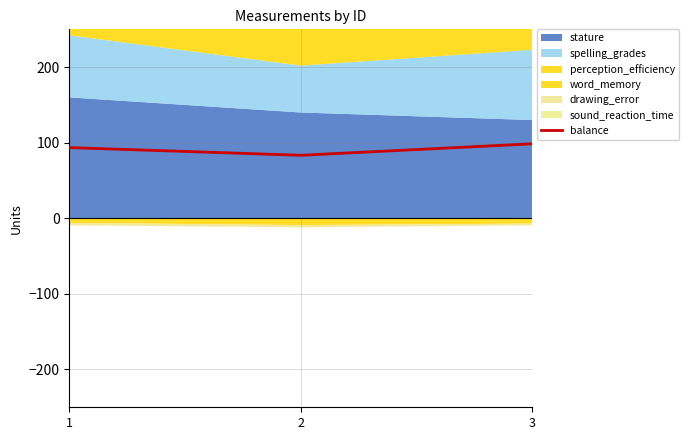

Which category has the highest value across all series?

3